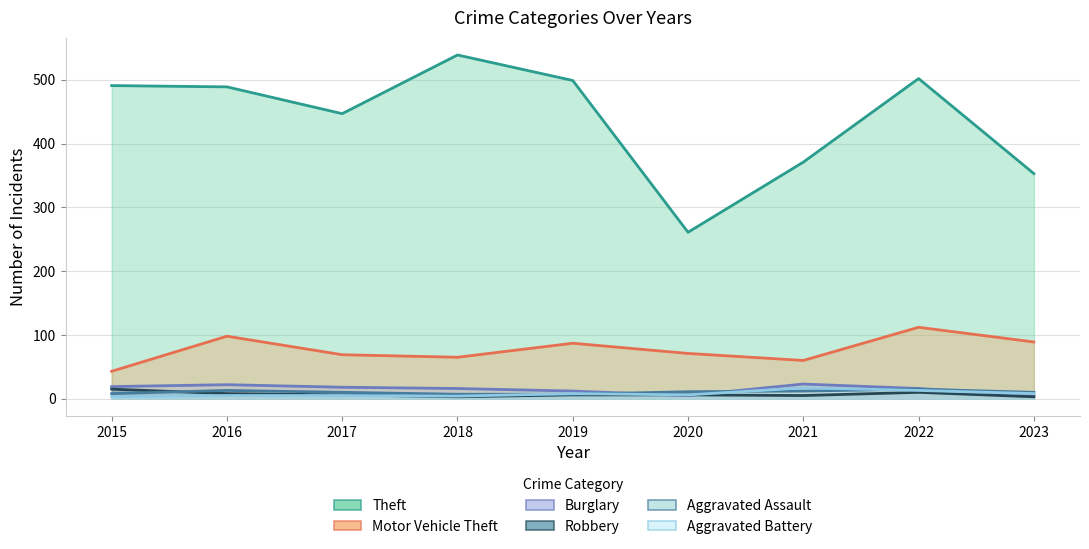

Where do Burglary and Aggravated Battery first cross each other?

2019 and 2020